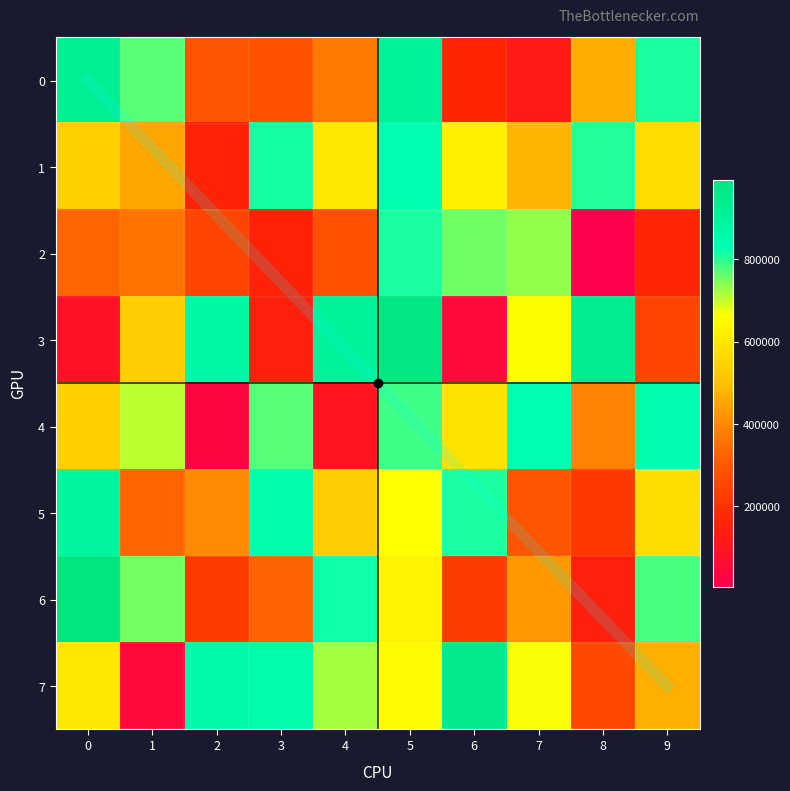

Between 4 and 9, which series saw the biggest shift?

4